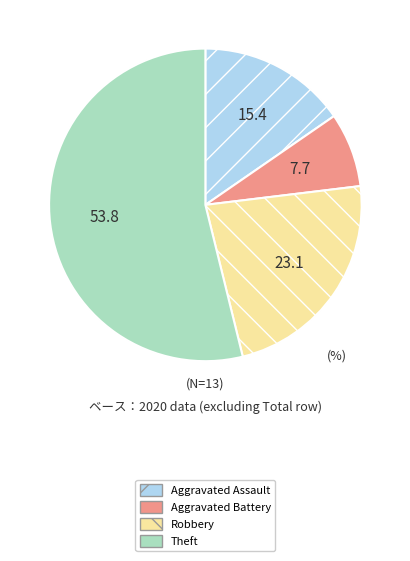

Between Theft and Aggravated Battery, which is larger?

Theft